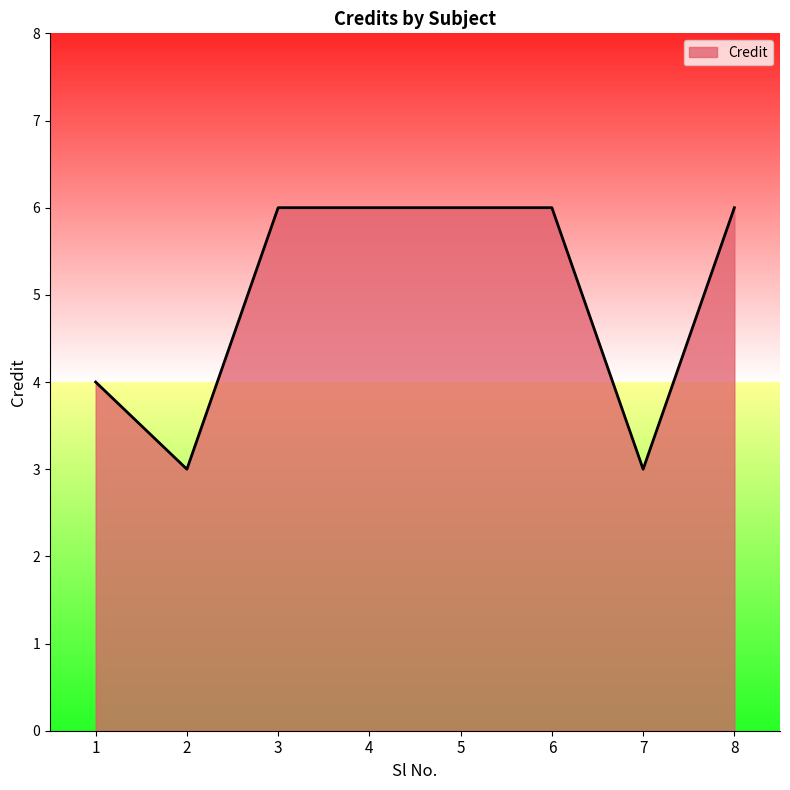

What is the minimum value shown in the chart?

3